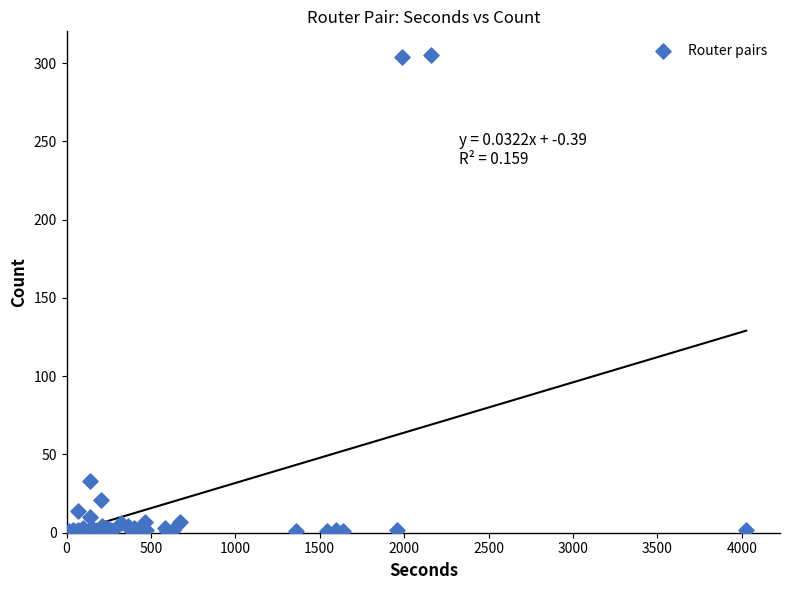

What Y value in the scatter plot is closest to 153?

33